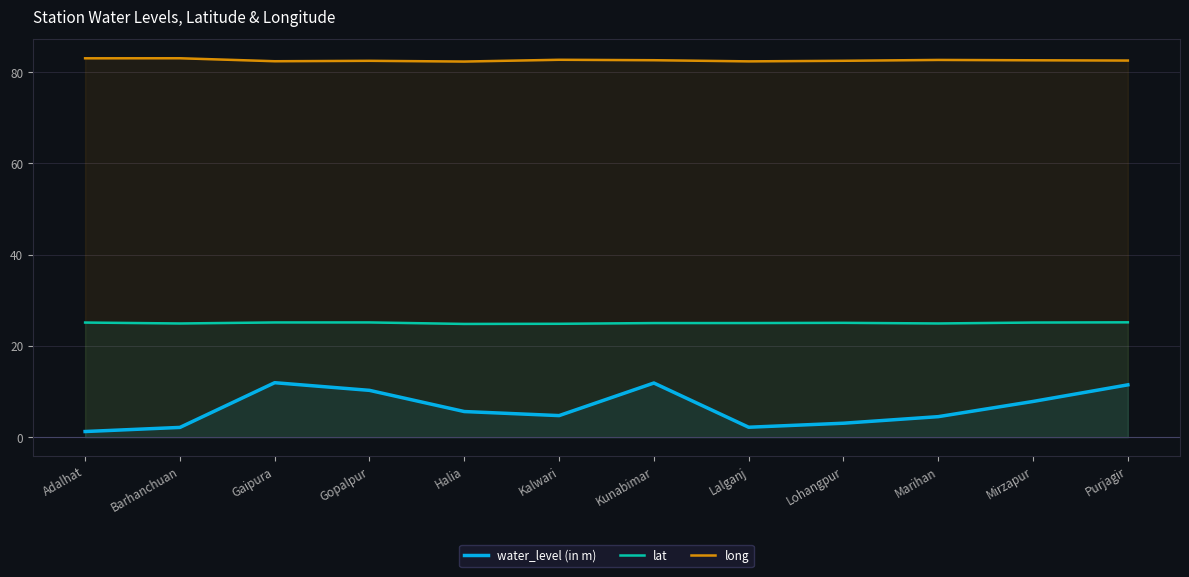

The lat series shows 5.6 at Lalganj. True or false?

False